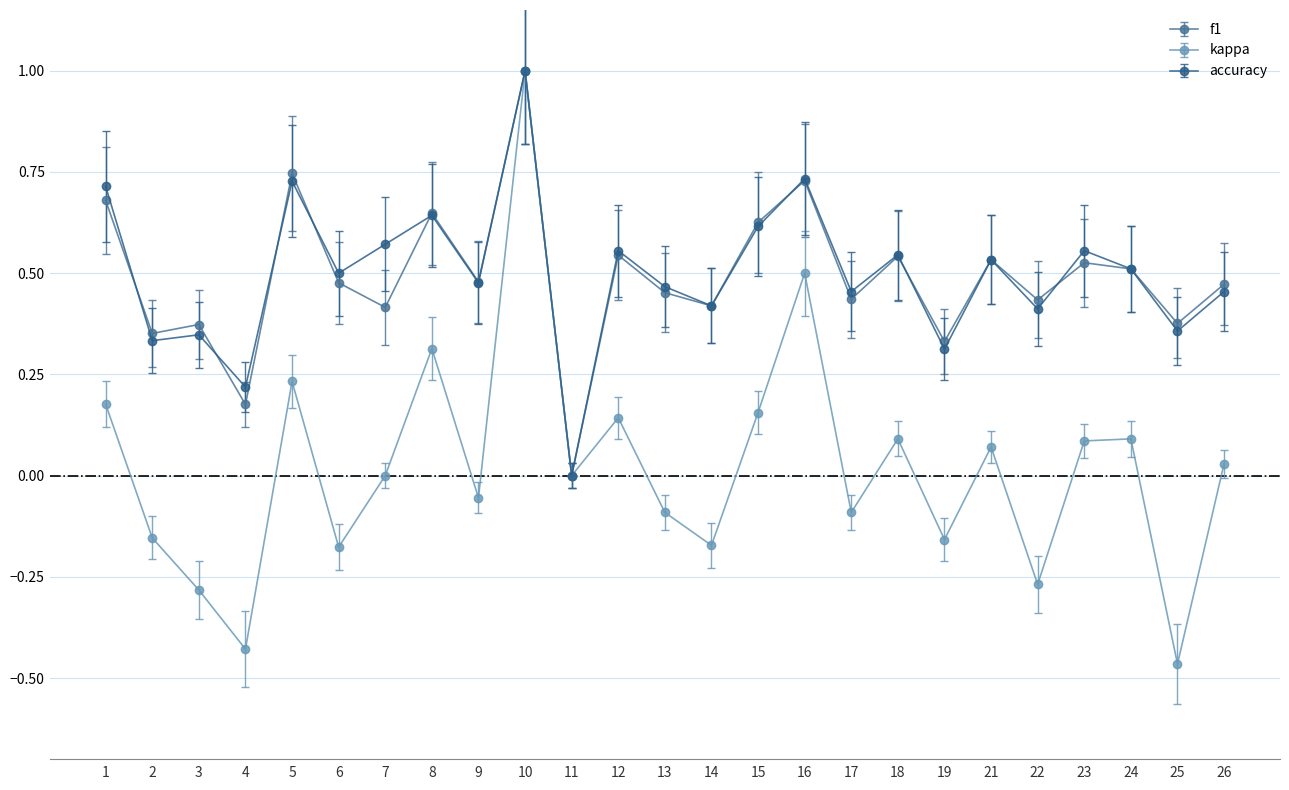

The kappa series shows 0.1 at 21. True or false?

True